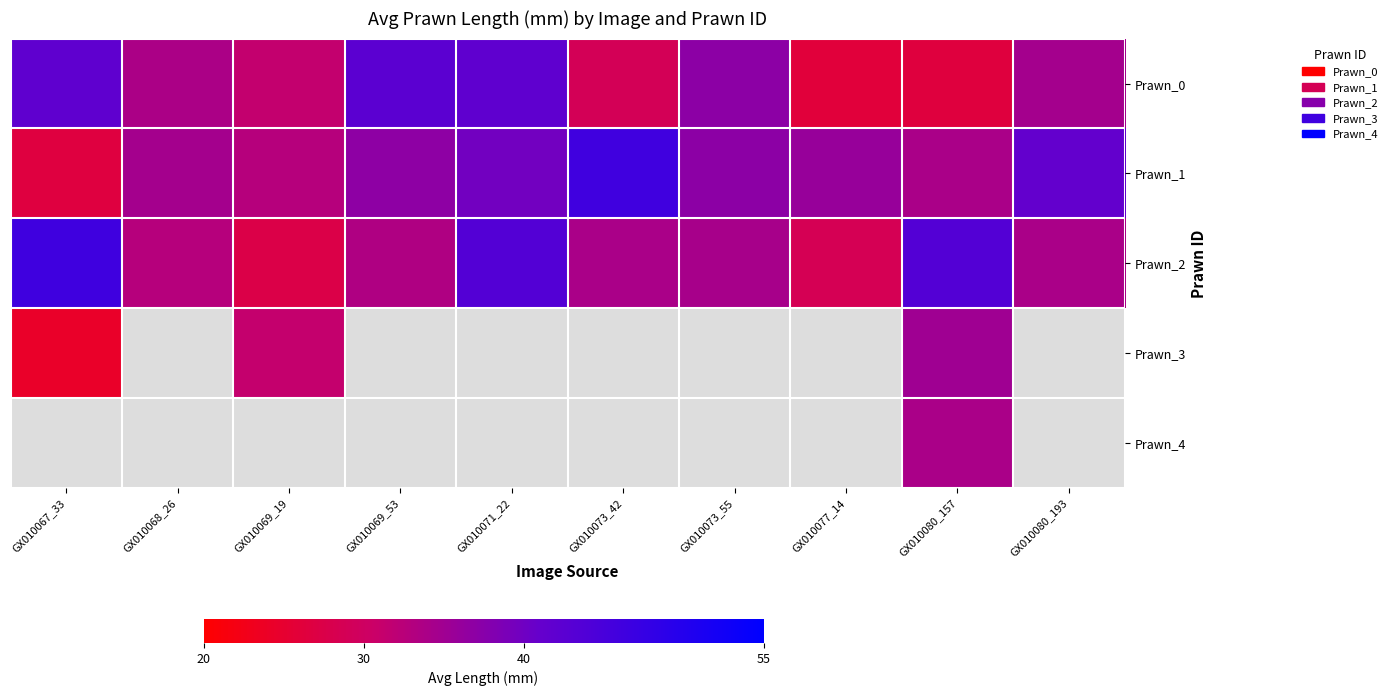

What is the difference between the highest and lowest values at GX010073_42?

17.3